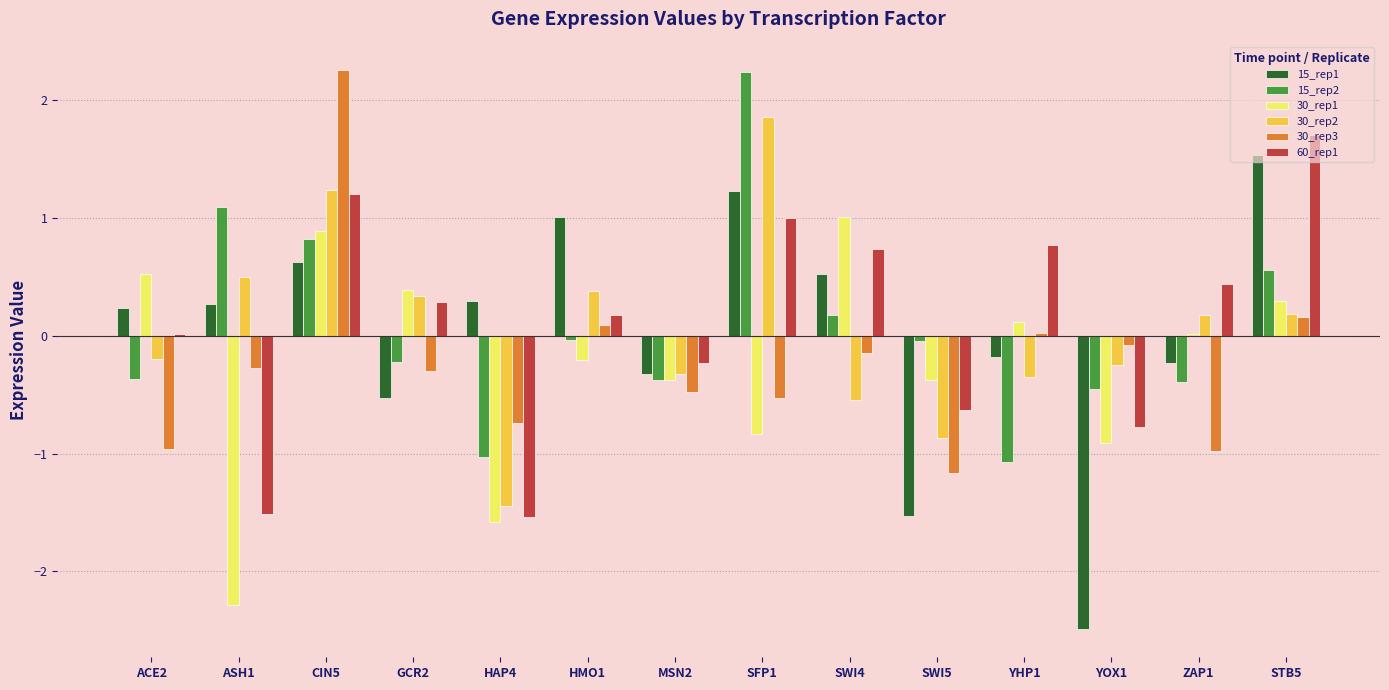

At which category is the sum across all series the highest?

CIN5